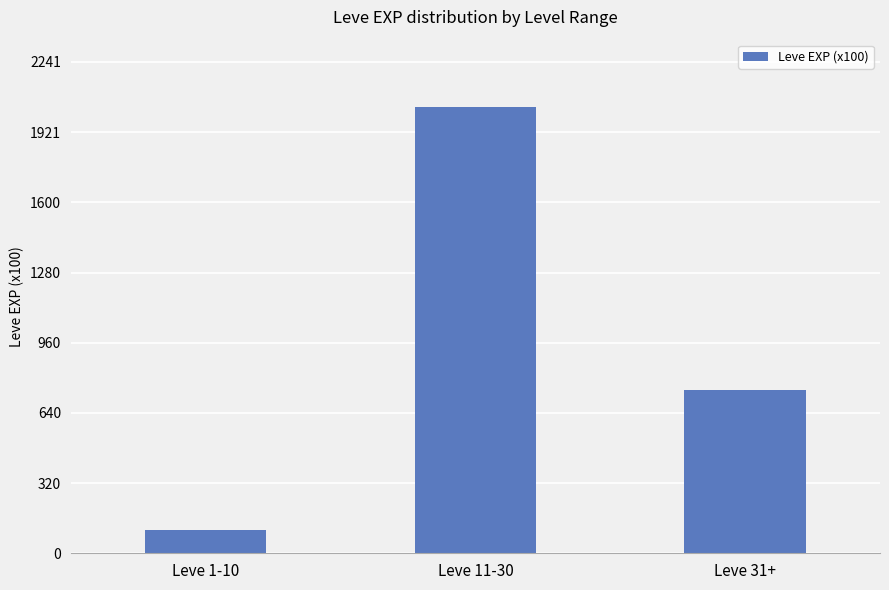

Reading left to right, what are all the values shown in this chart?

Leve 1-10=106	Leve 11-30=2037	Leve 31+=746